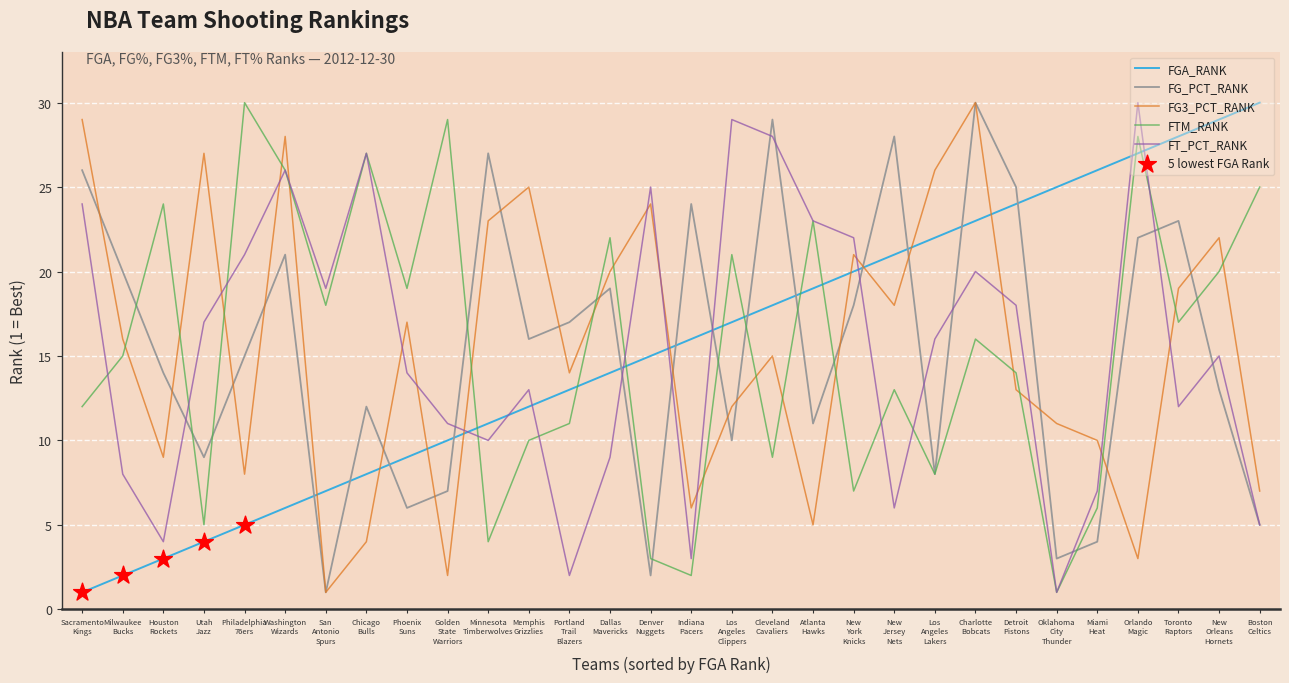

What is the highest value of the FTM_RANK series?

30